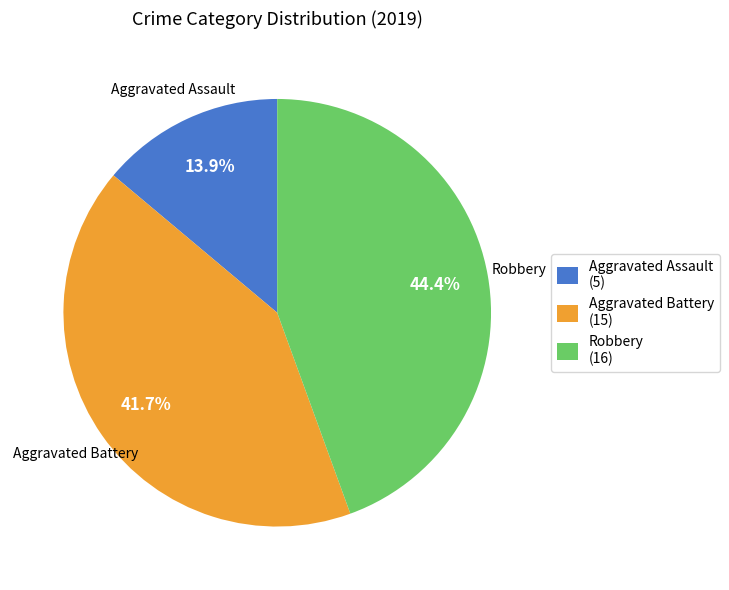

Combined, what portion of the pie is Aggravated Assault and Aggravated Battery?

55.6%